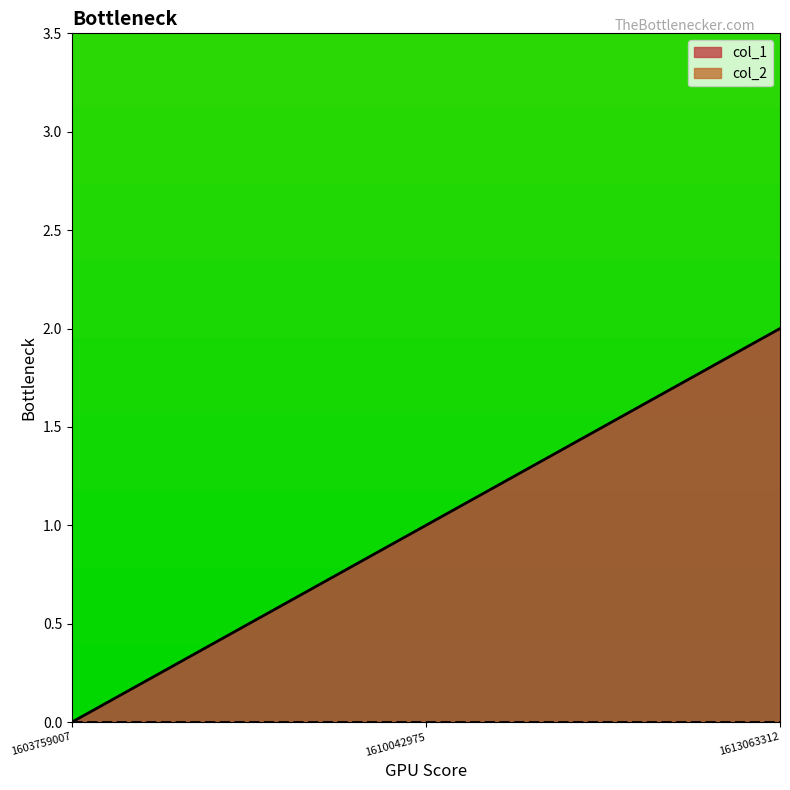

What is the change in value from 1603759007 to 1610042975?

+1